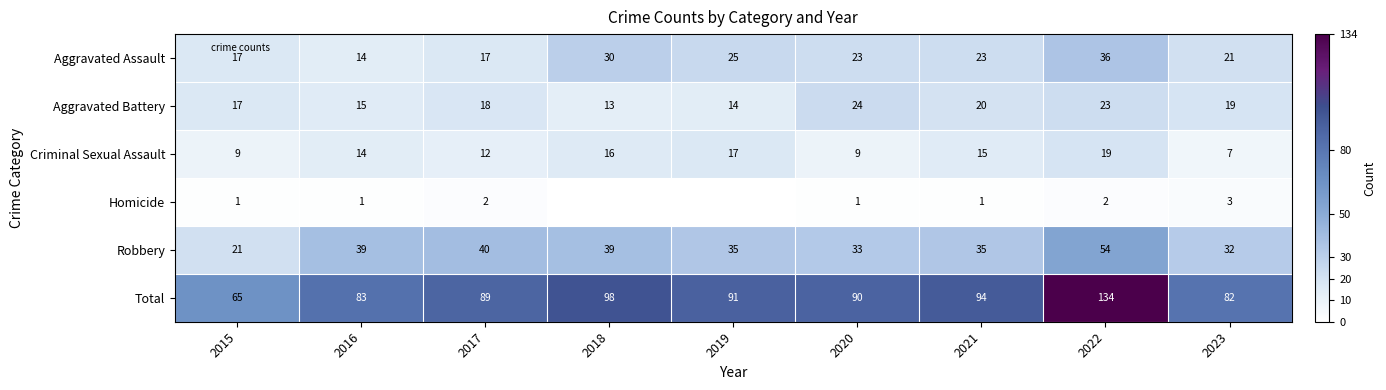

What is the spread (max minus min) of values at 2020?

89